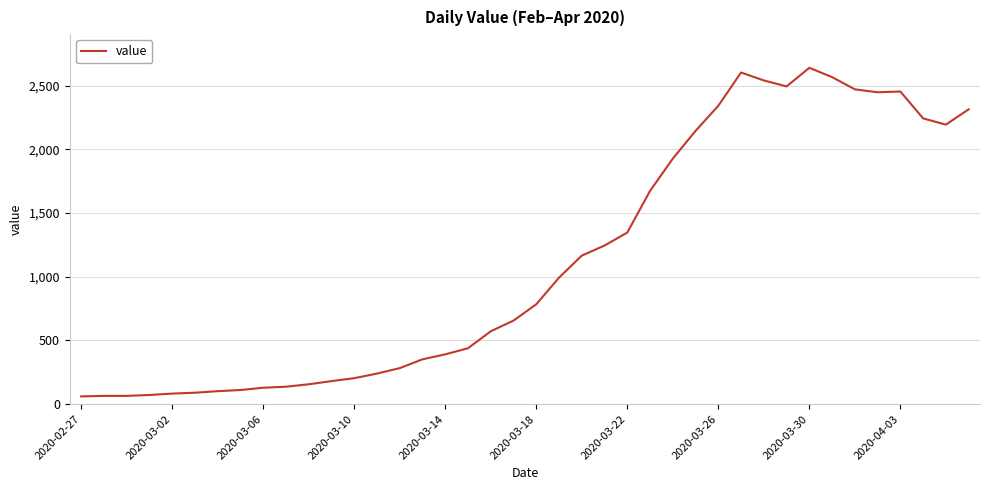

What is the minimum value shown in the chart?

61